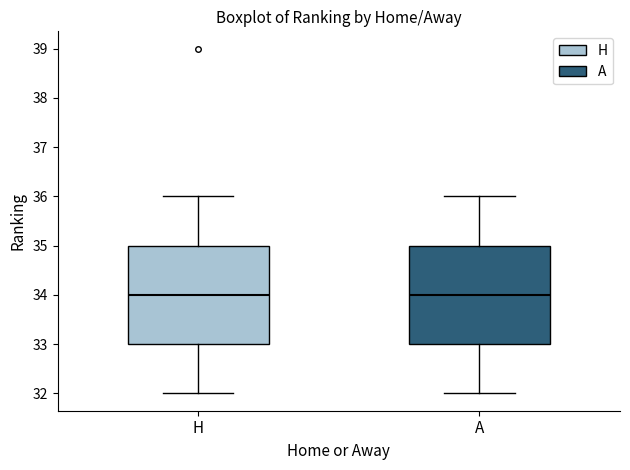

Where is the lower edge of the box for H on the y-axis? The values are not printed on the chart, so give them approximately, as read against the axis.

33